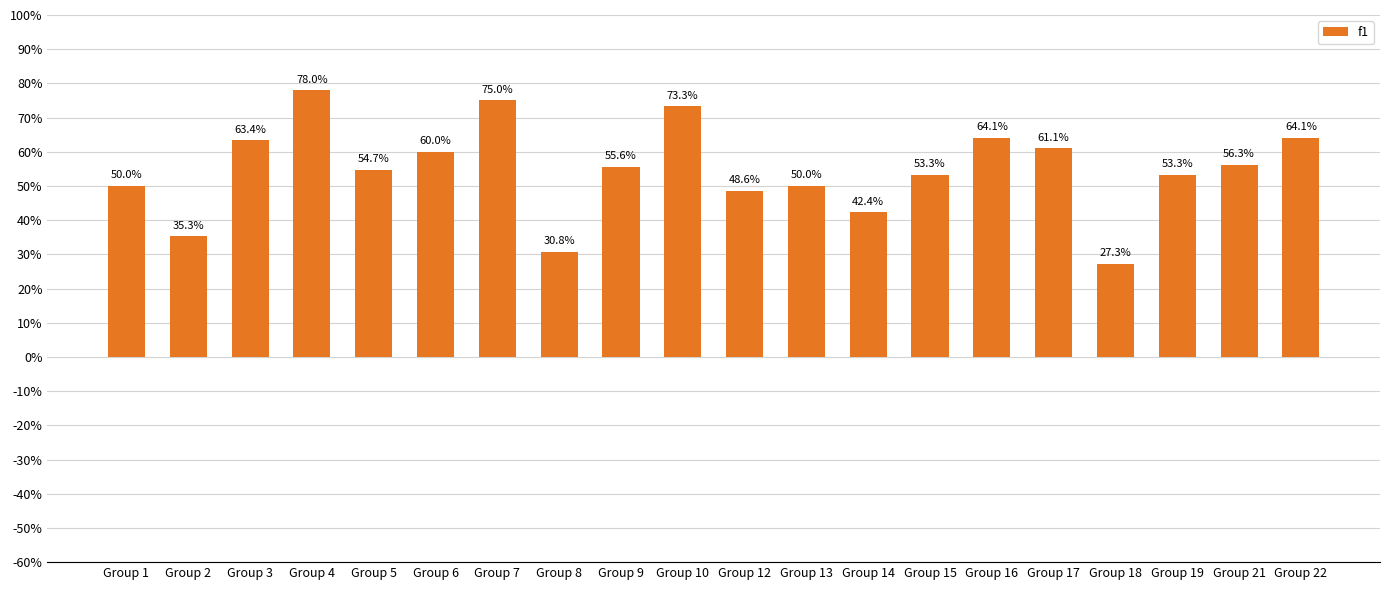

Reading left to right, extract all data points from this chart.

Group 1=0.5	Group 2=0.4	Group 3=0.6	Group 4=0.8	Group 5=0.5	Group 6=0.6	Group 7=0.8	Group 8=0.3	Group 9=0.6	Group 10=0.7	Group 12=0.5	Group 13=0.5	Group 14=0.4	Group 15=0.5	Group 16=0.6	Group 17=0.6	Group 18=0.3	Group 19=0.5	Group 21=0.6	Group 22=0.6